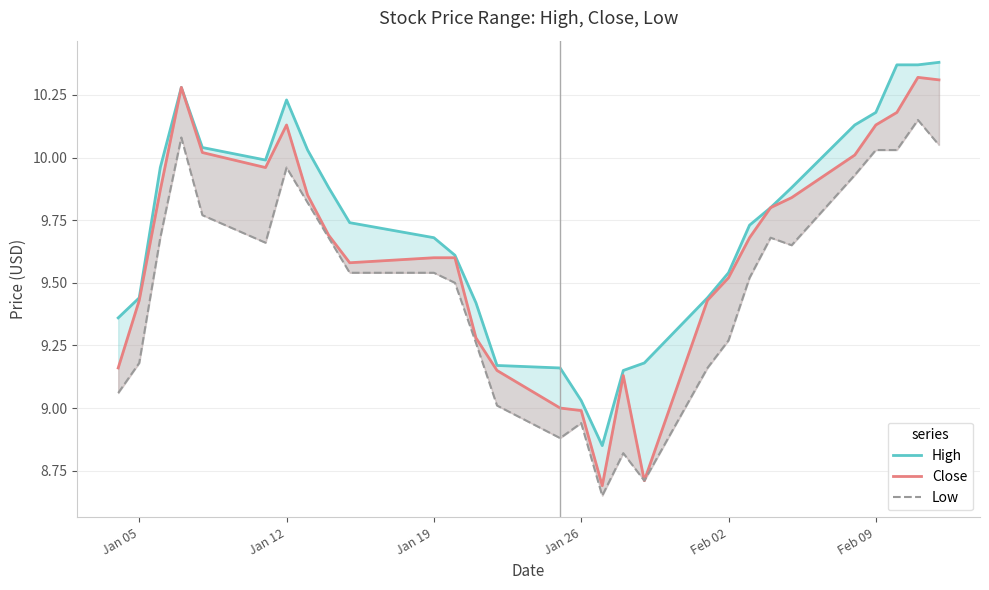

Count the number of categories in the chart.

29